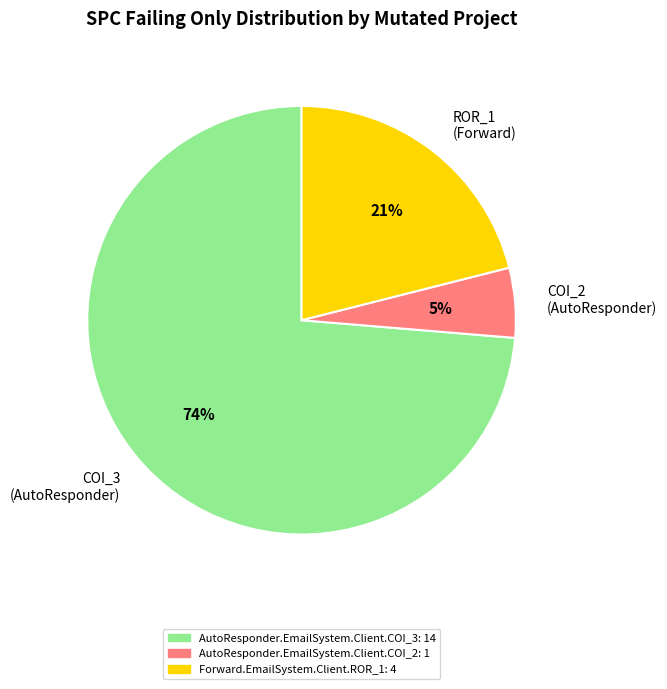

Is the sum of COI_2 (AutoResponder) and COI_3 (AutoResponder) greater than half?

Yes